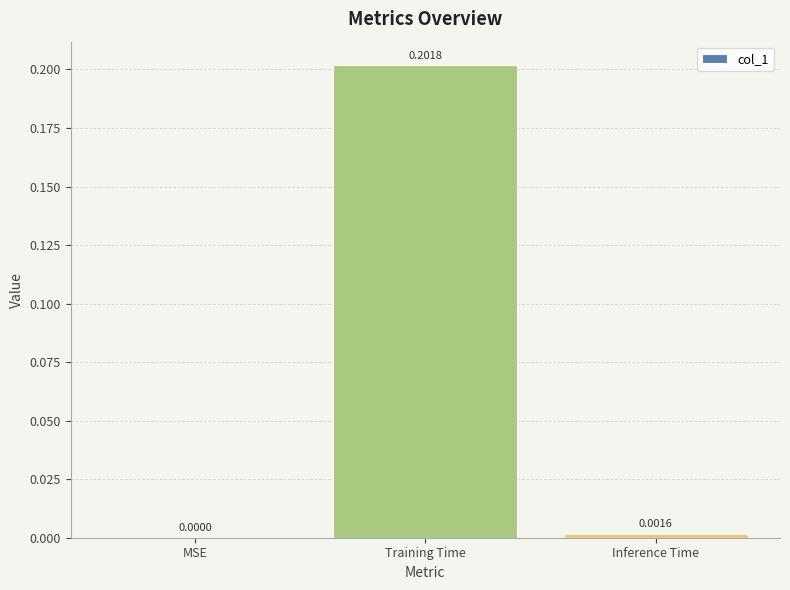

Which category has the highest value across all series?

Training Time